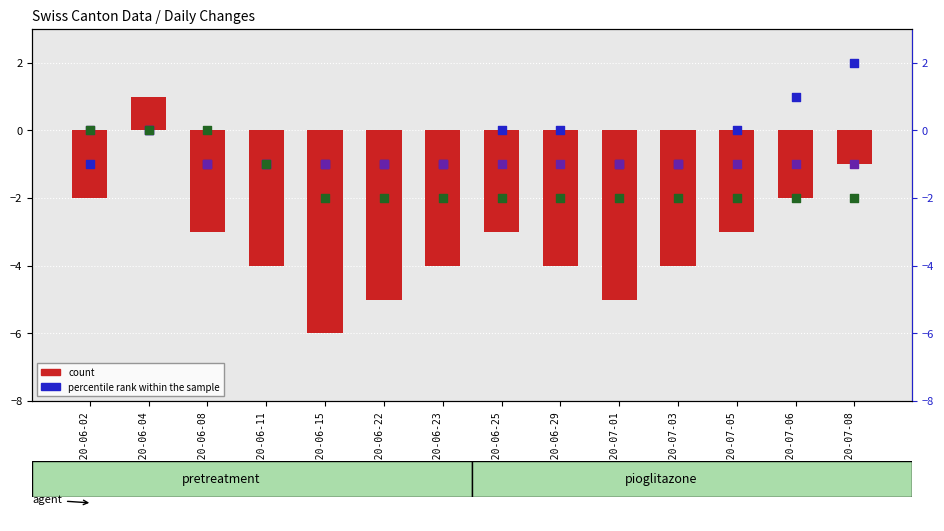

At how many categories does at least one series exceed 0?

3